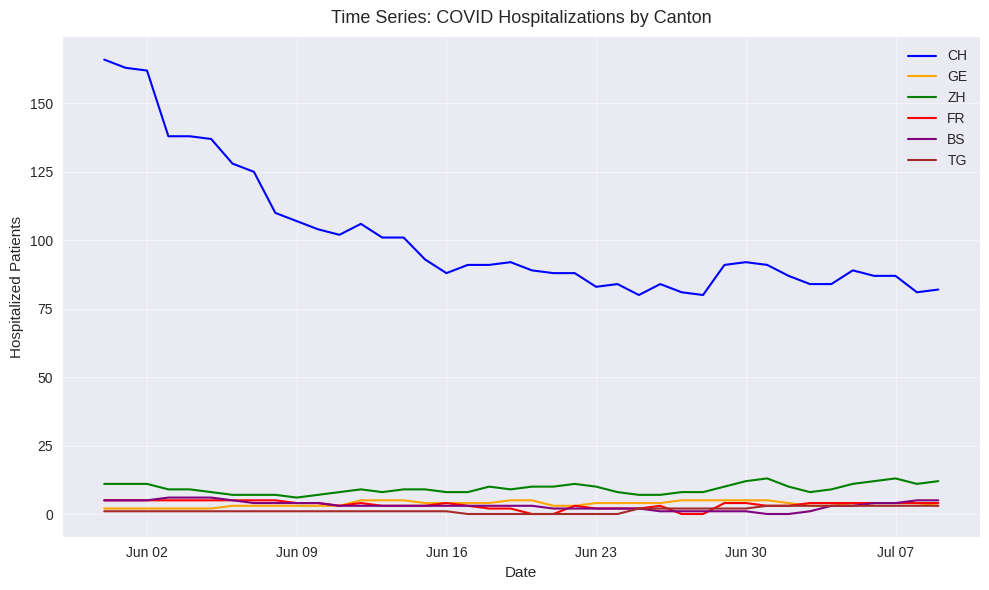

What is the highest value of the BS series?

6